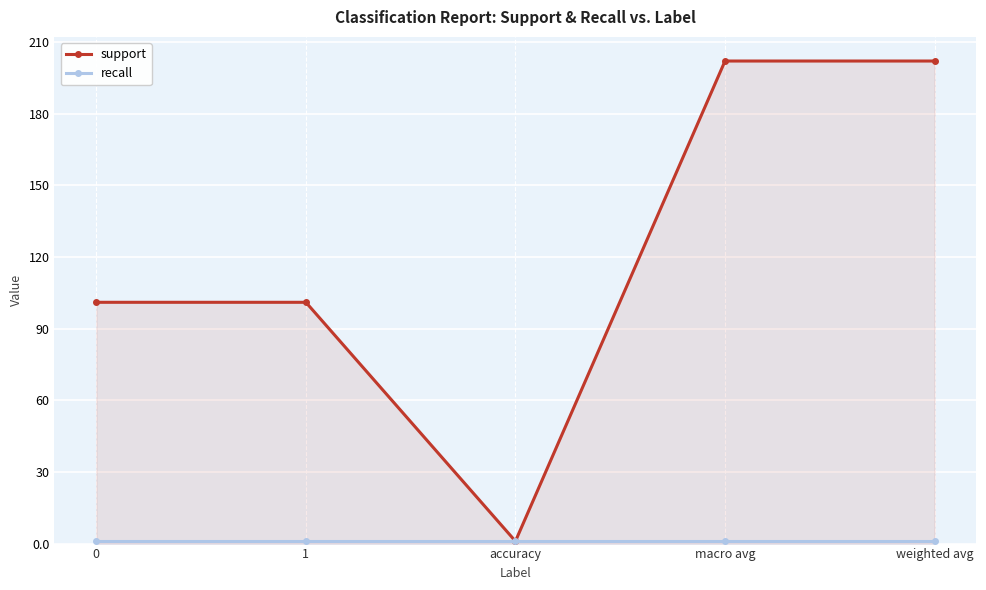

True or false: support and recall cross at least once.

False